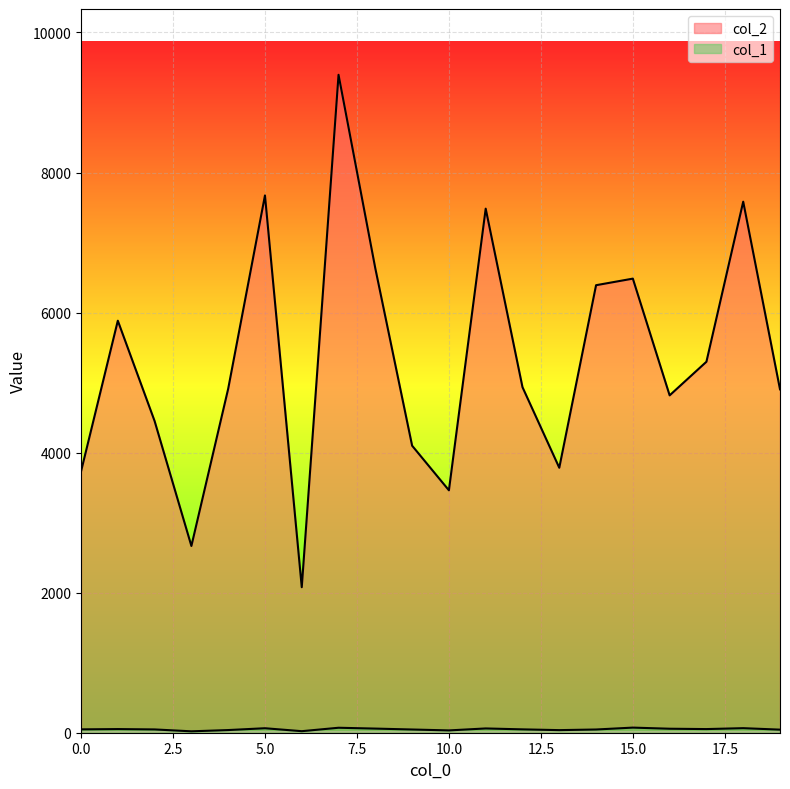

Which category has the lowest value in the col_1 series?

3